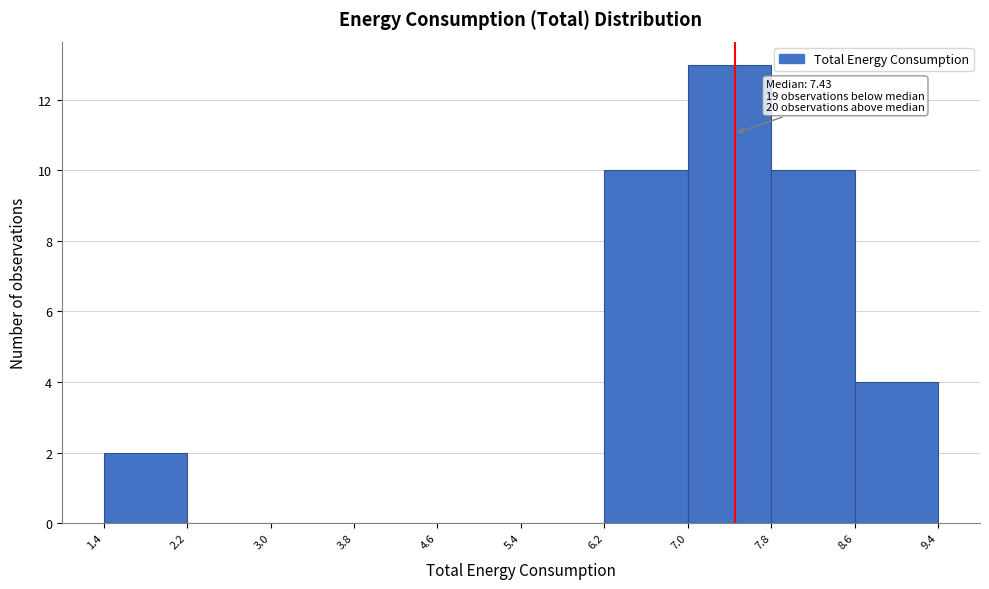

Over which range of the x-axis is the bar tallest?

7.0 to 7.8